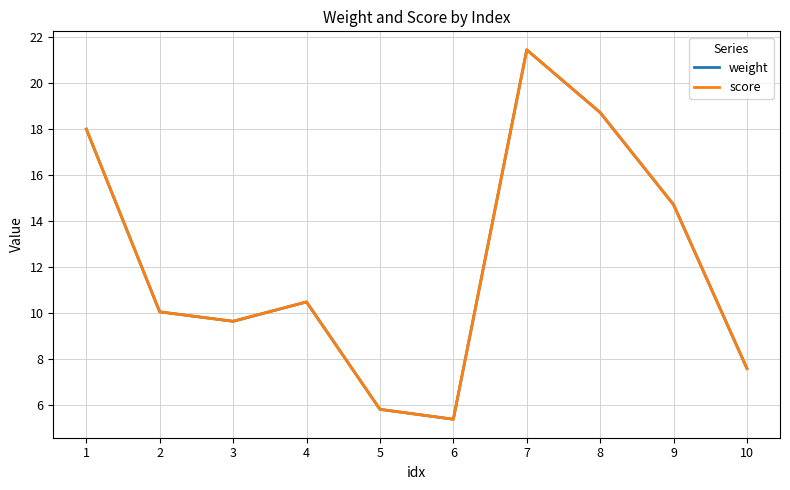

What is the highest value of the score series?

21.4